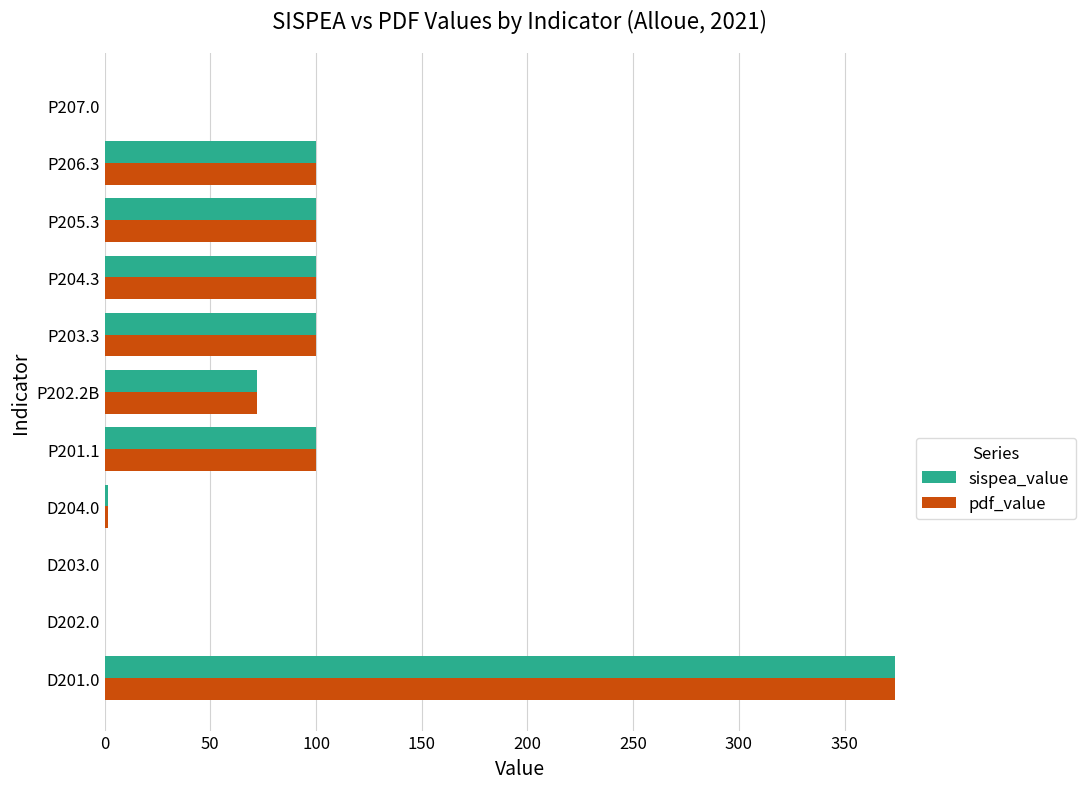

What is the sum of all sispea_value values?

947.7